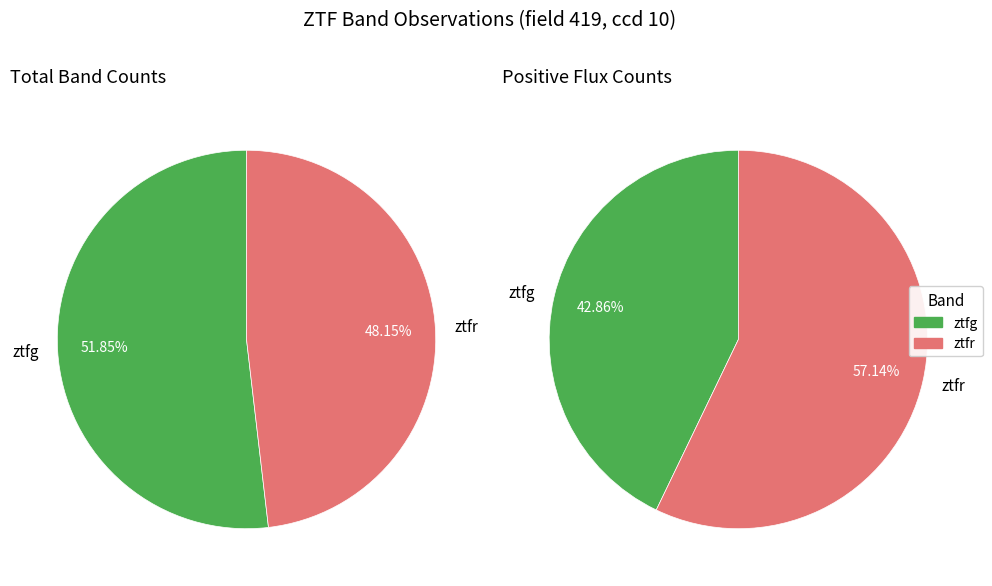

Rank the categories by value from highest to lowest.

ztfg, ztfr